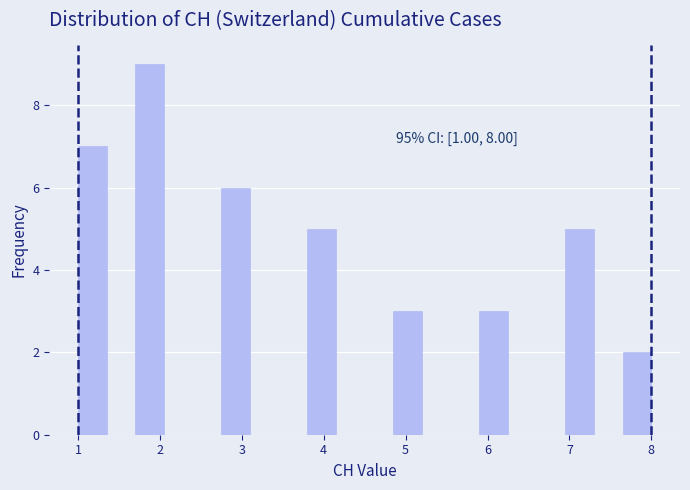

Around what value on the x-axis is the tallest bar? Give the approximate position of its centre, as read against the axis.

1.9